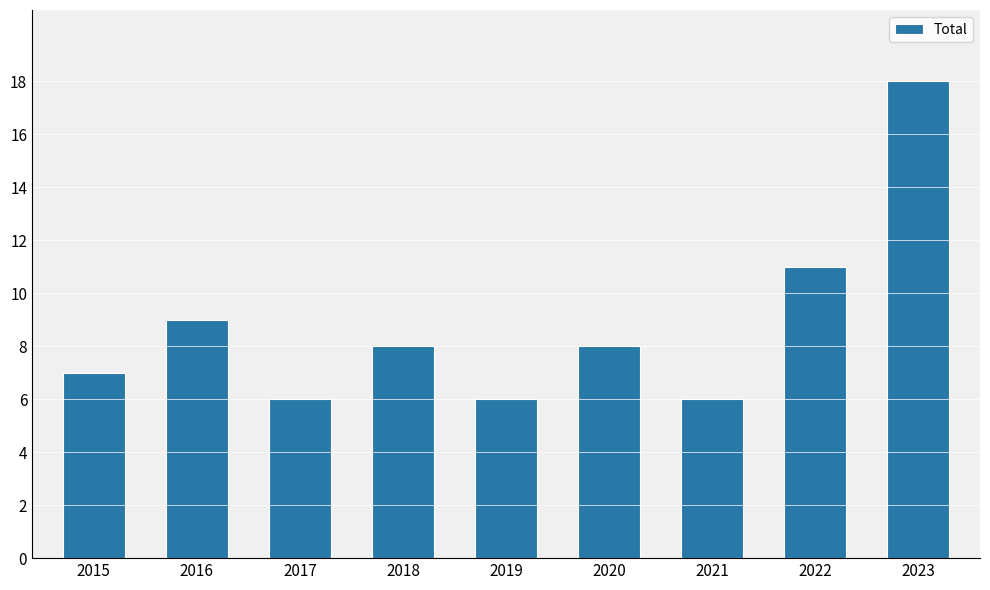

What is the sum of the values at 2021 and 2017?

12